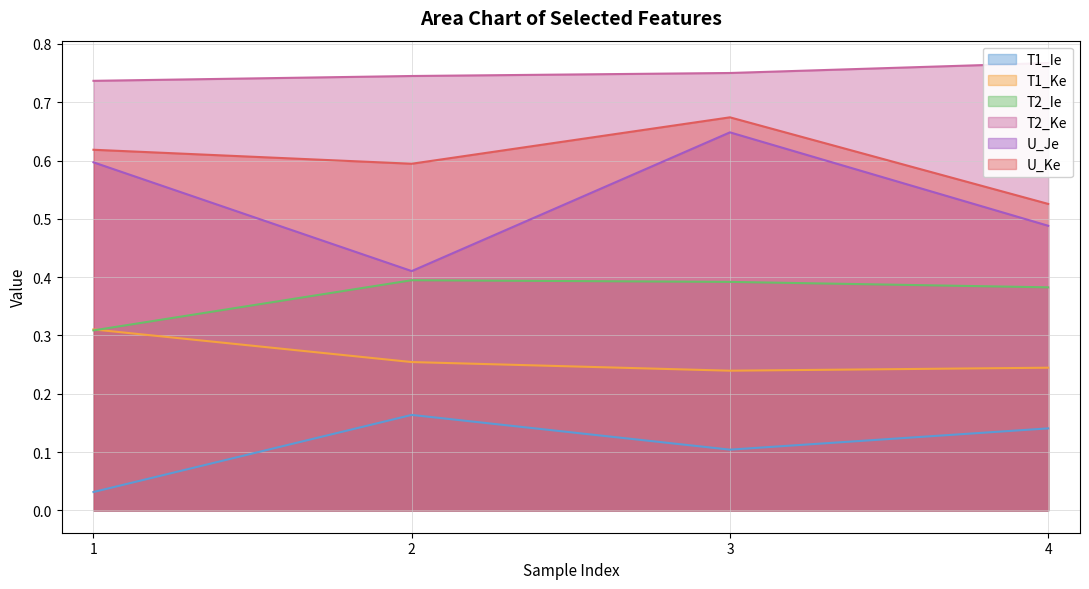

Is the value of T1_Ke at 1 greater than the value of T1_Ie at 4?

Yes